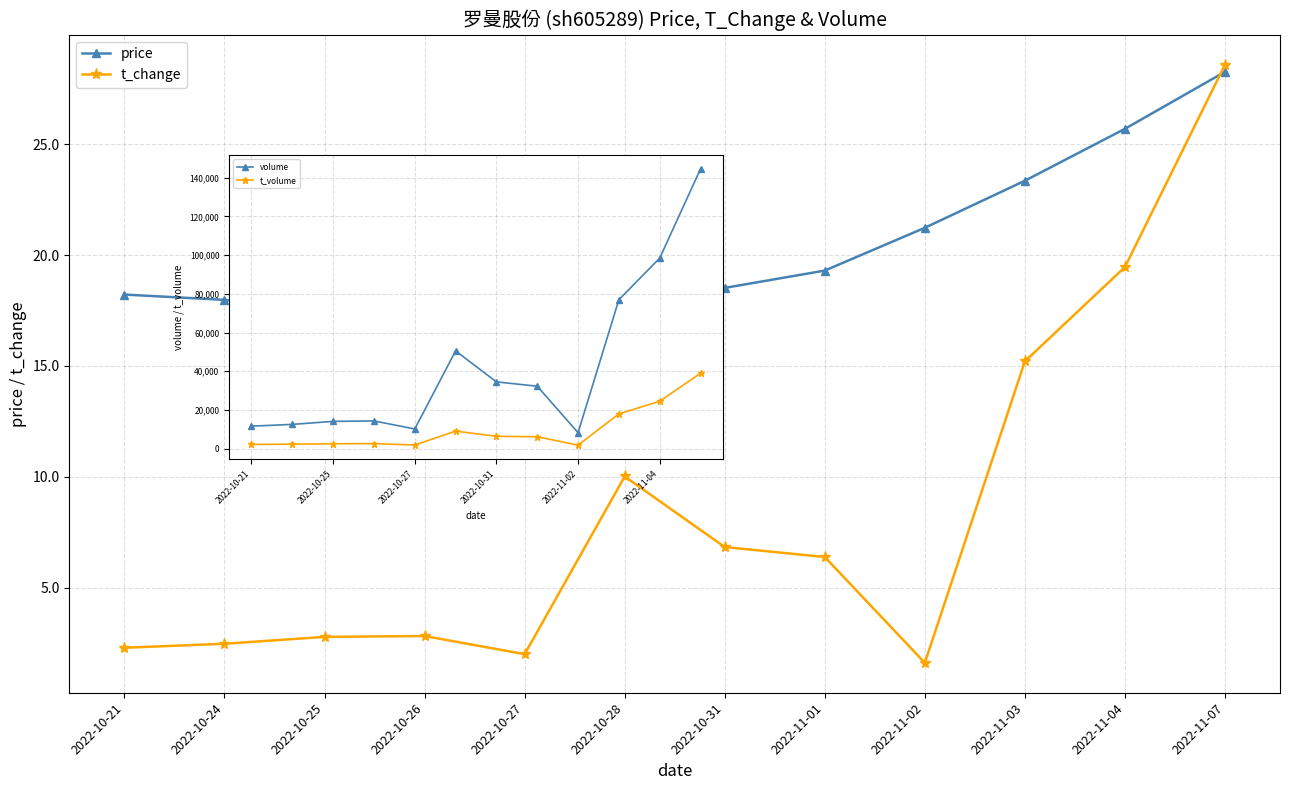

How many interior local peaks does the t_change series have?

2